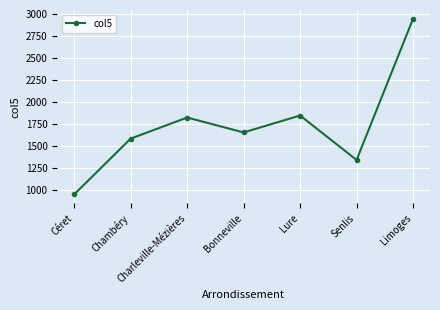

Rank the categories by value from lowest to highest.

Céret, Senlis, Chambéry, Bonneville, Charleville-Mézières, Lure, Limoges